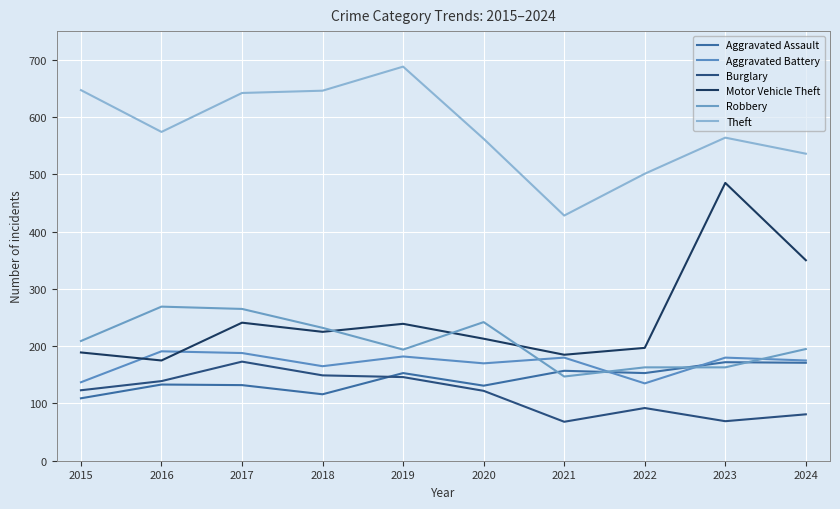

Is this an area chart (filled region under the line)?

No